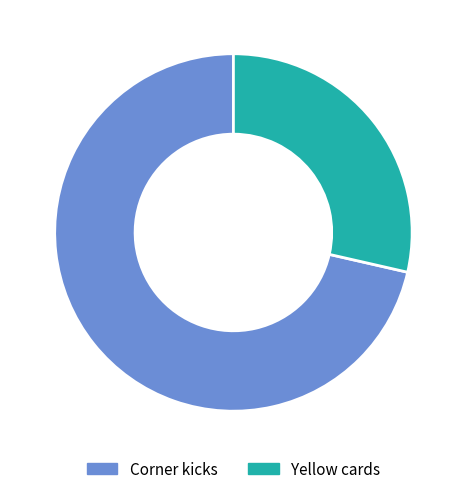

Which has a higher value, Yellow cards or Corner kicks?

Corner kicks